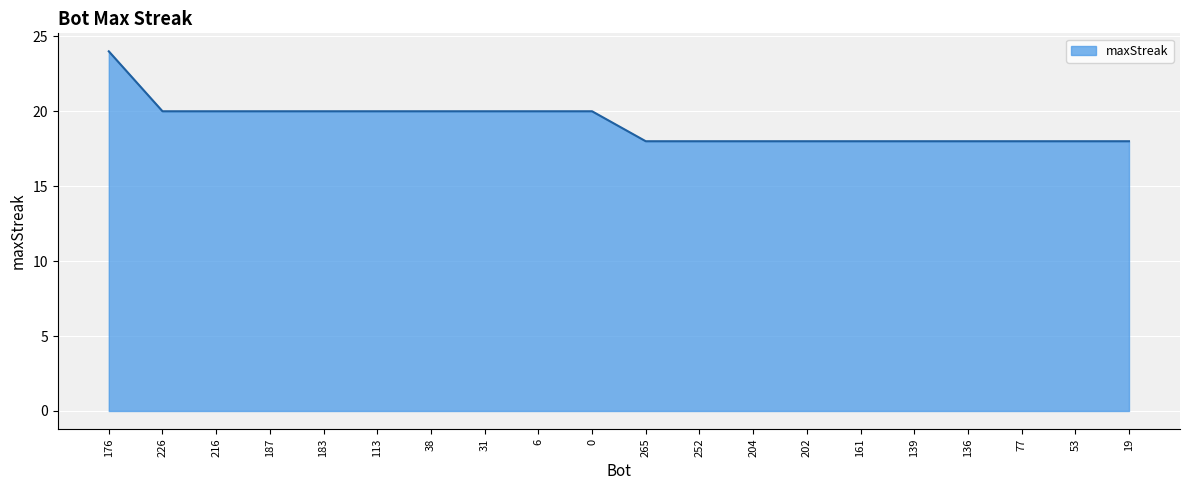

What is the sum of all values?

384